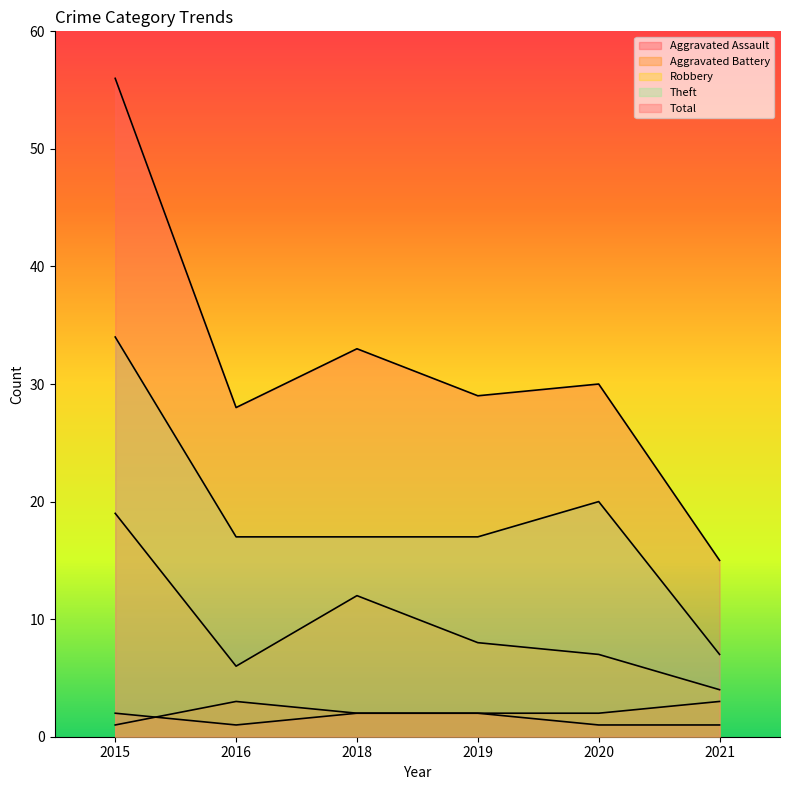

Does the chart display data point markers on the line(s)?

No